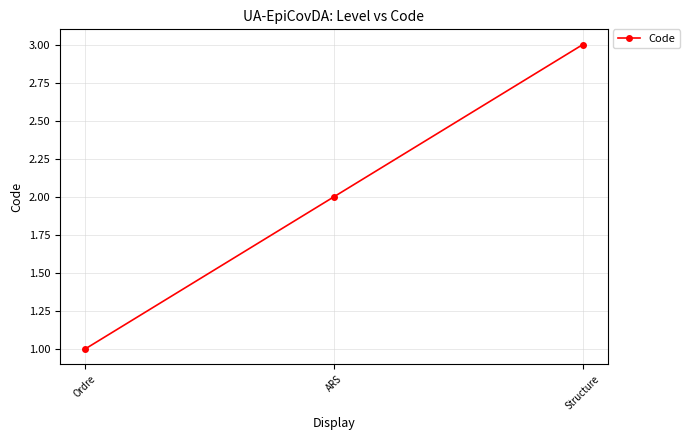

Count the number of categories in the chart.

3